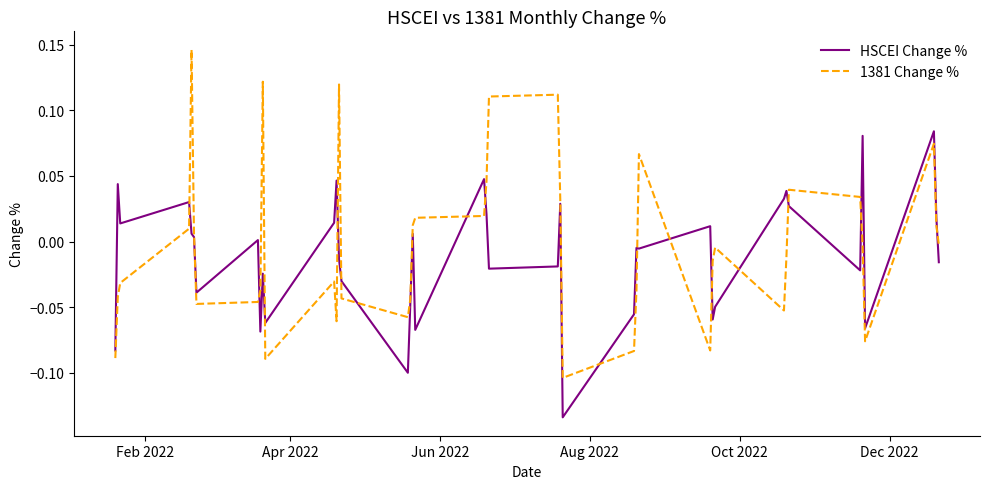

True or false: HSCEI Change % and 1381 Change % cross at least once.

True